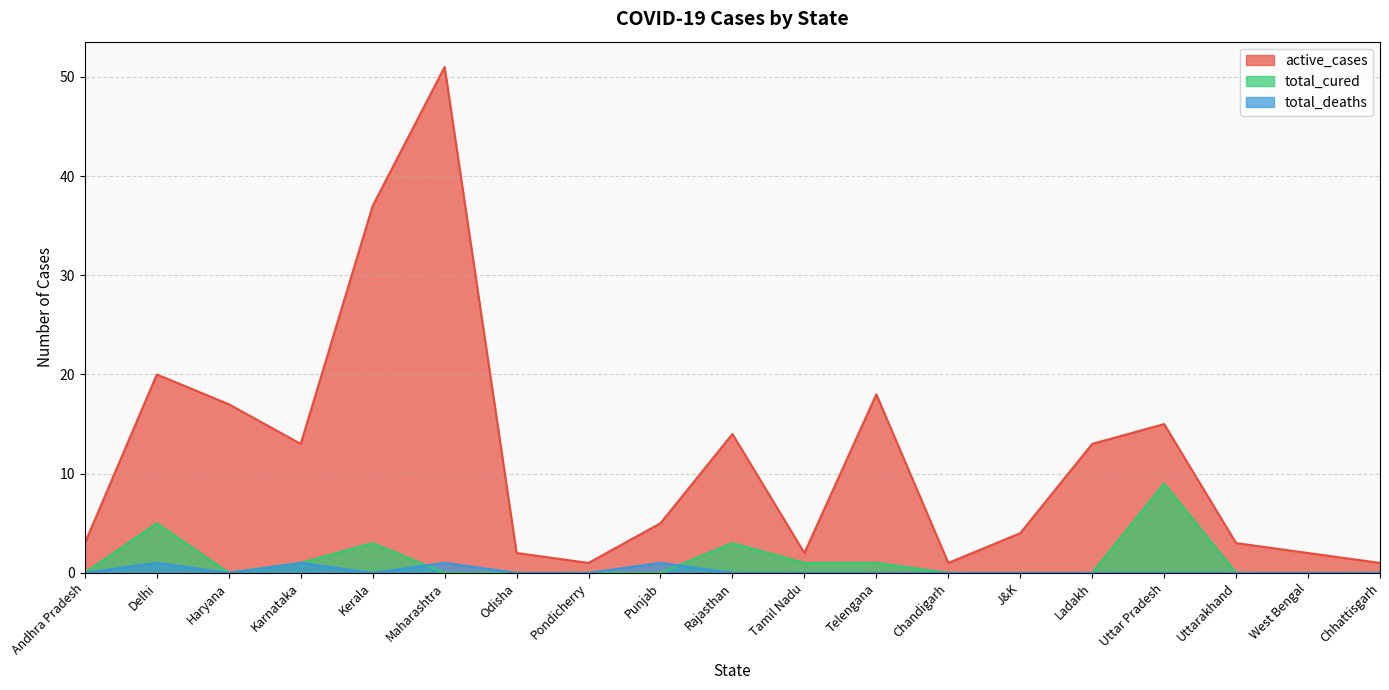

What is the label of the 9th point from the left?

Punjab